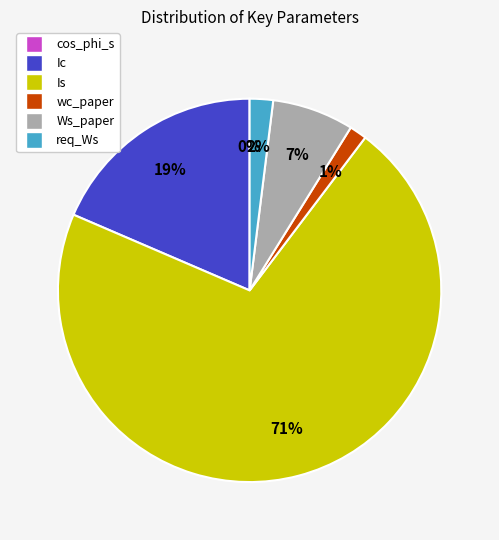

Does any single category account for the majority?

Yes